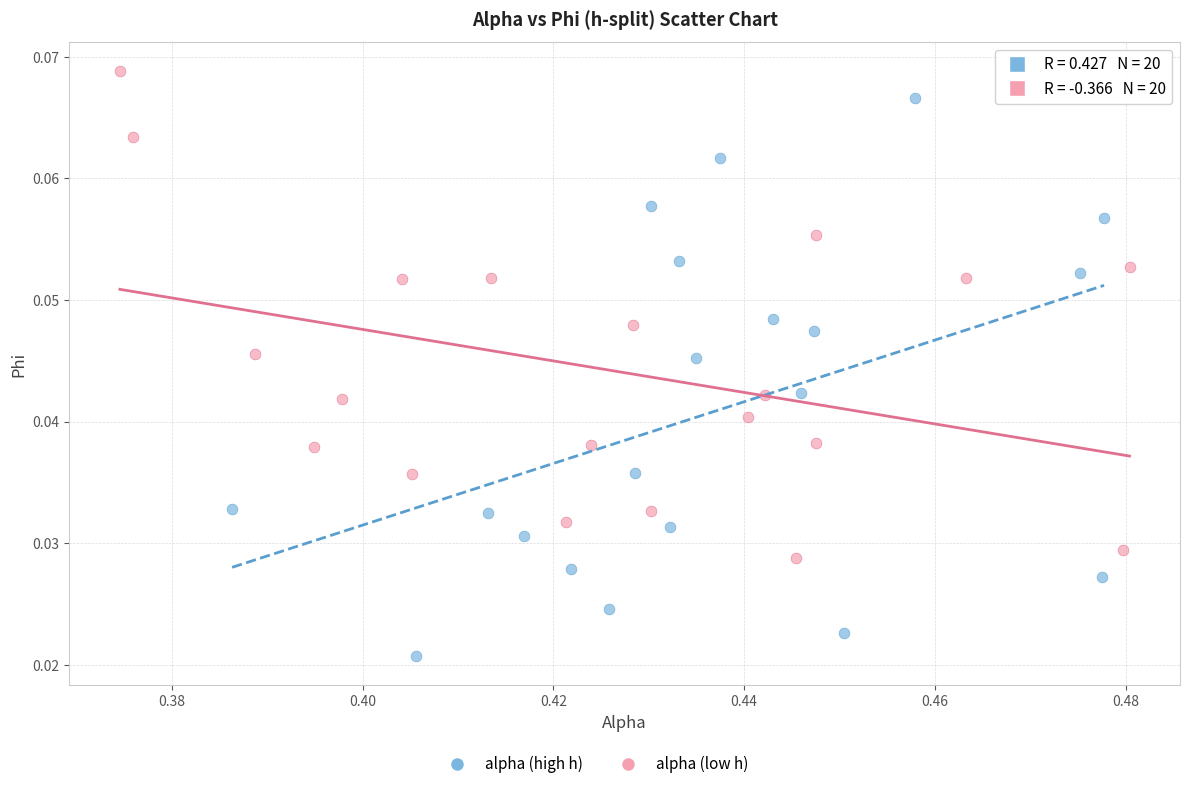

Which series contains the lowest Y value?

alpha (high h)